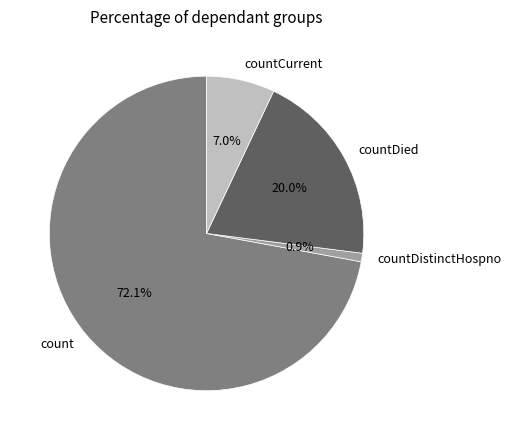

What percentage is NOT represented by countDistinctHospno?

99.1%